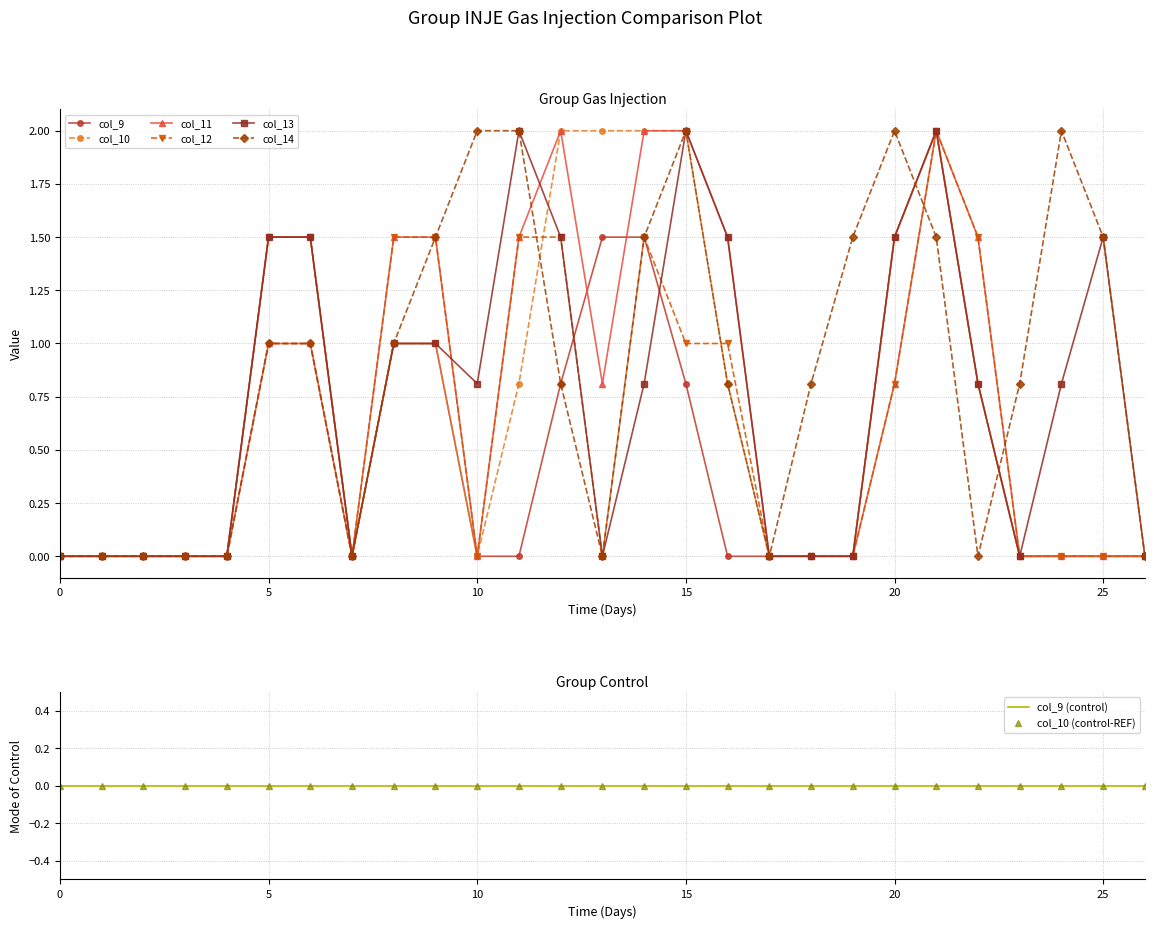

True or false: col_13 and col_14 cross at least once.

True